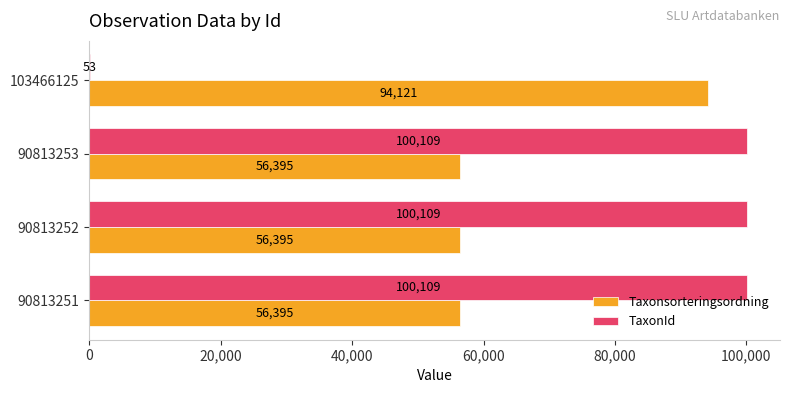

What is the average value of the TaxonId series?

75095